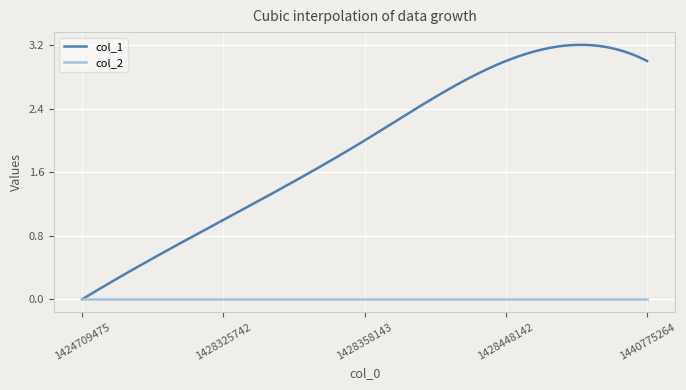

How many lines are shown in the chart?

2